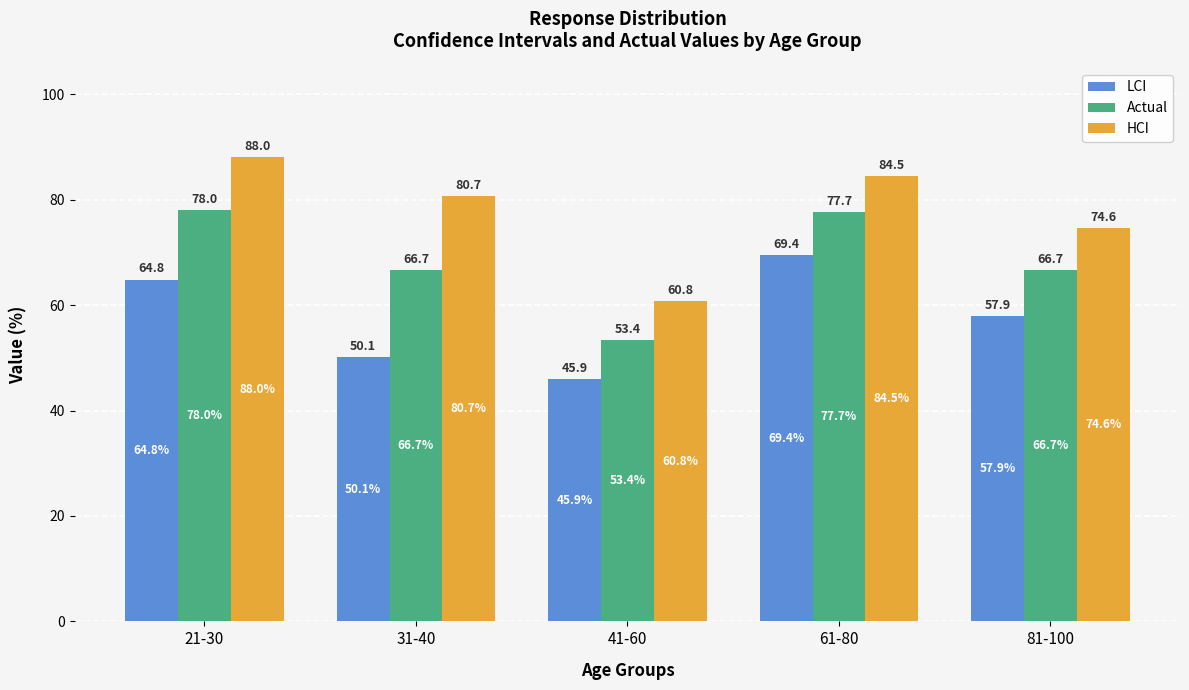

The Actual series shows 66.7 at 81-100. True or false?

True